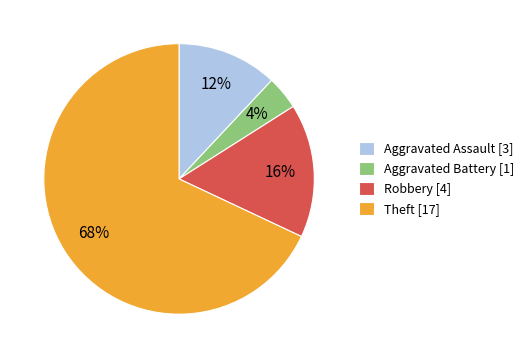

Rank the categories by value from lowest to highest.

Aggravated Battery, Aggravated Assault, Robbery, Theft